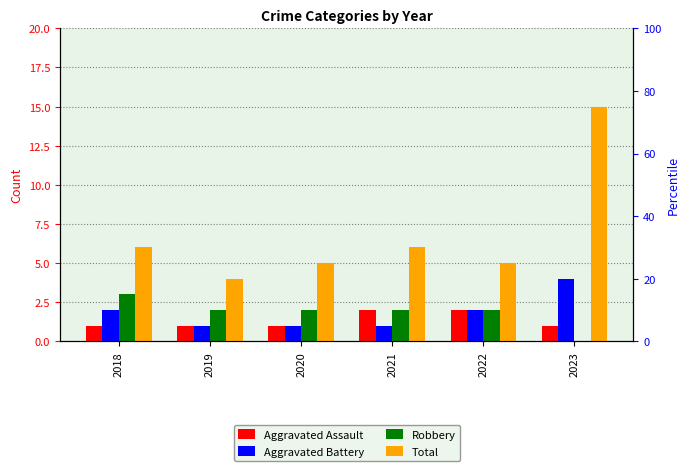

At which label is Aggravated Assault closest to 1?

2018